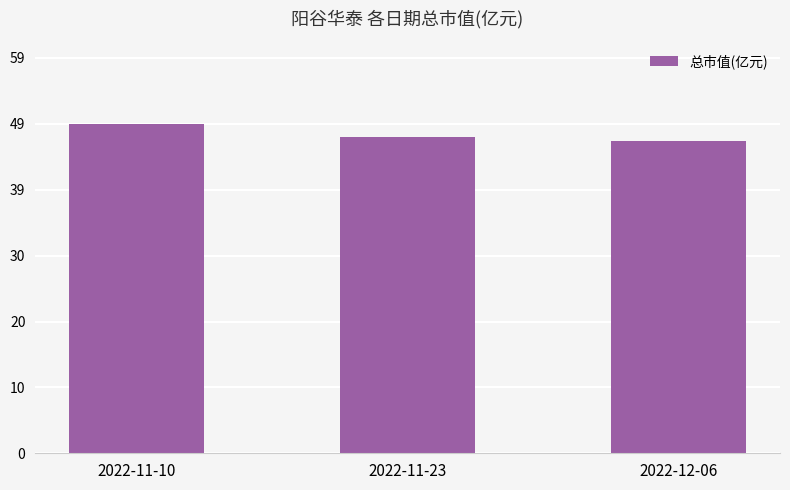

The chart shows a value of 49.2 at 2022-11-10. True or false?

True